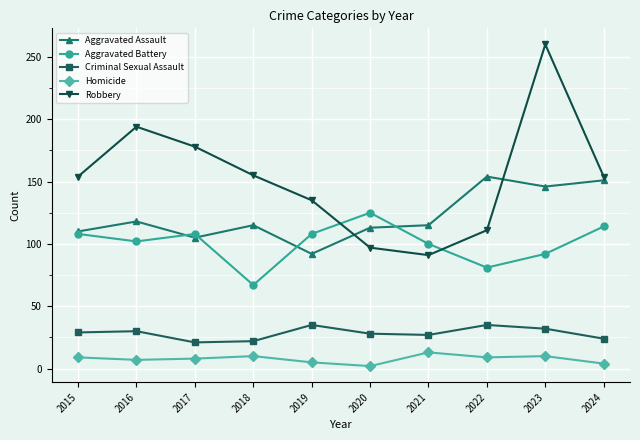

Is it true that Robbery equals 154 at 2015?

True